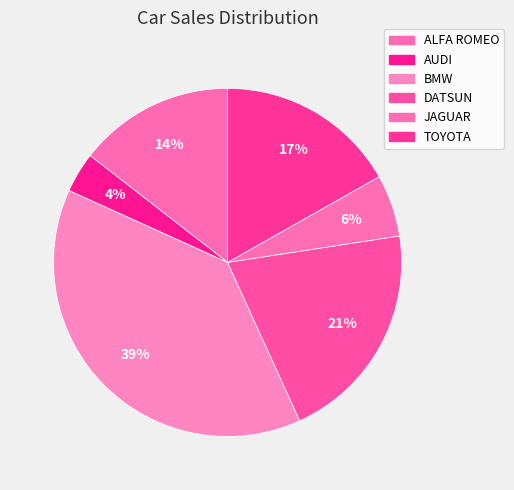

To the nearest percent, what is the difference between the JAGUAR and BMW slice percentages?

33%